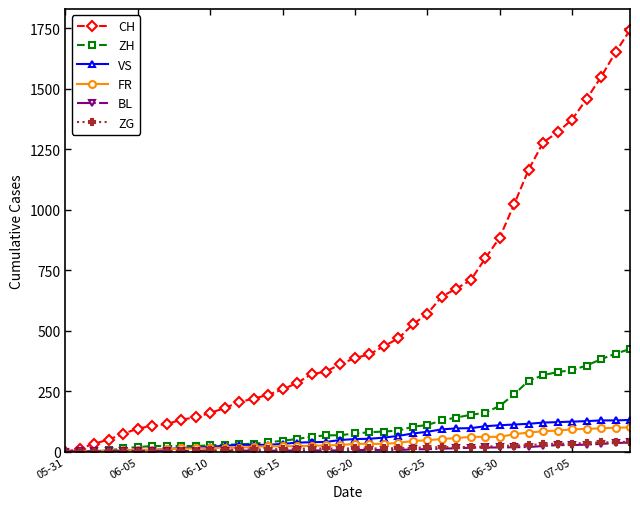

Which series has the largest total across all categories?

CH